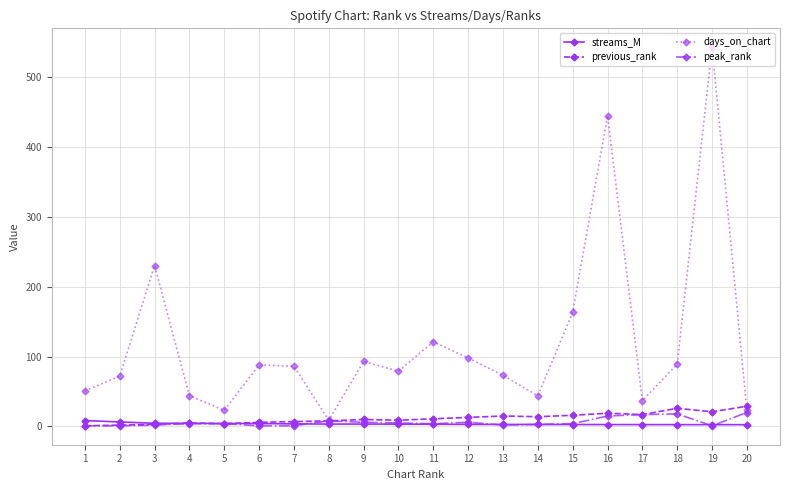

What is the lowest value of the peak_rank series?

1.0